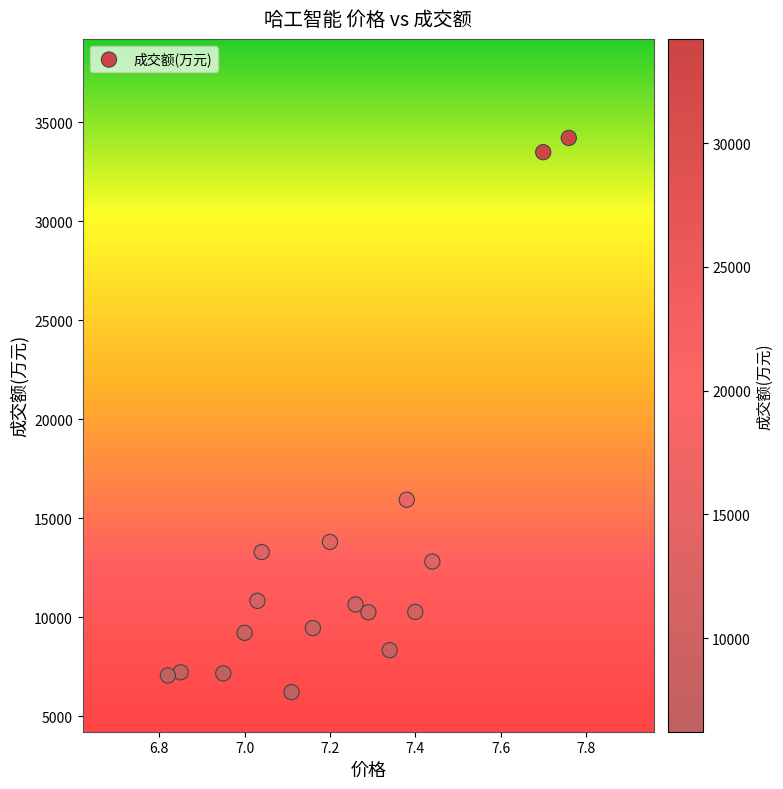

What Y value in the scatter plot is closest to 20214?

15938